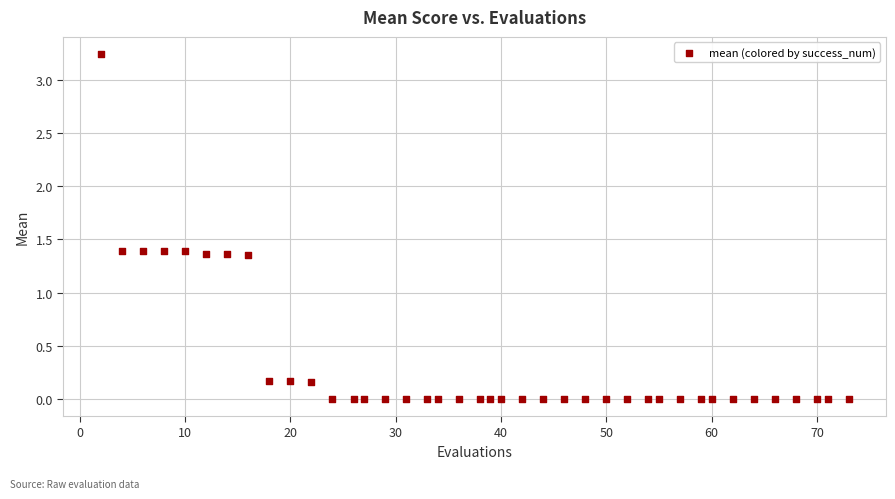

What is the range of X values (max minus min)?

71.0